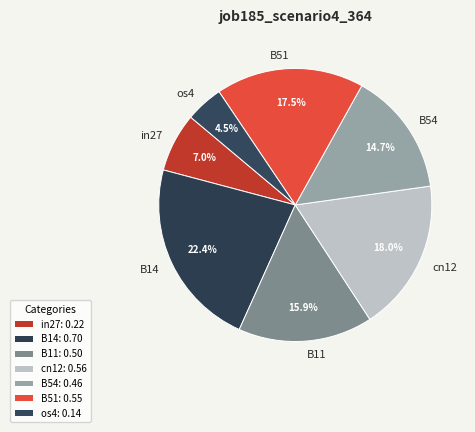

What percentage is NOT represented by B14?

77.6%